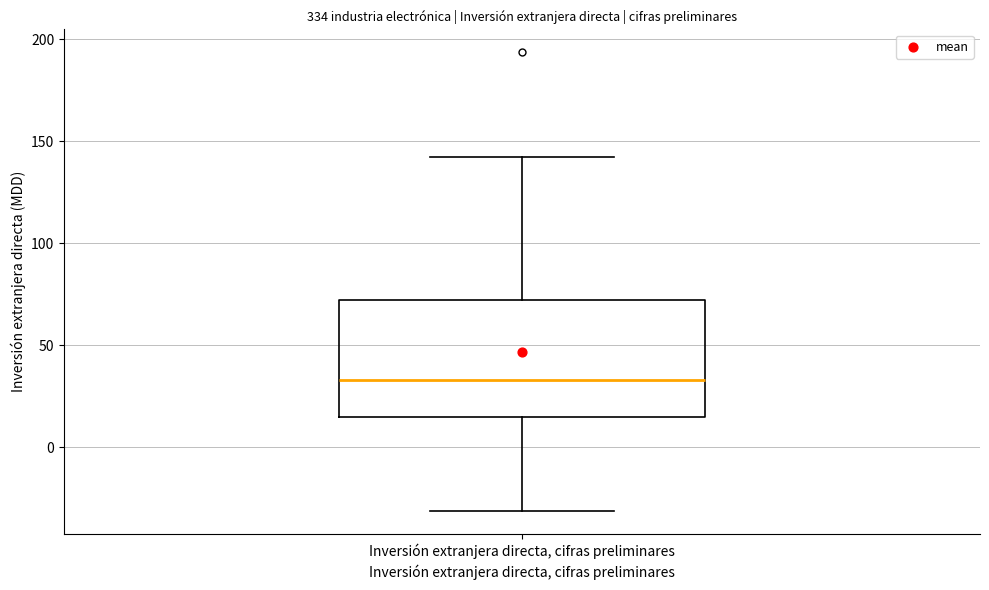

Transcribe this box plot: give where the median line is, the range the box spans, and where the two whiskers end, as read against the y-axis. The values are not printed on the chart, so give them approximately, as read against the axis.

median 35, box 15 to 70, whiskers -30 to 140